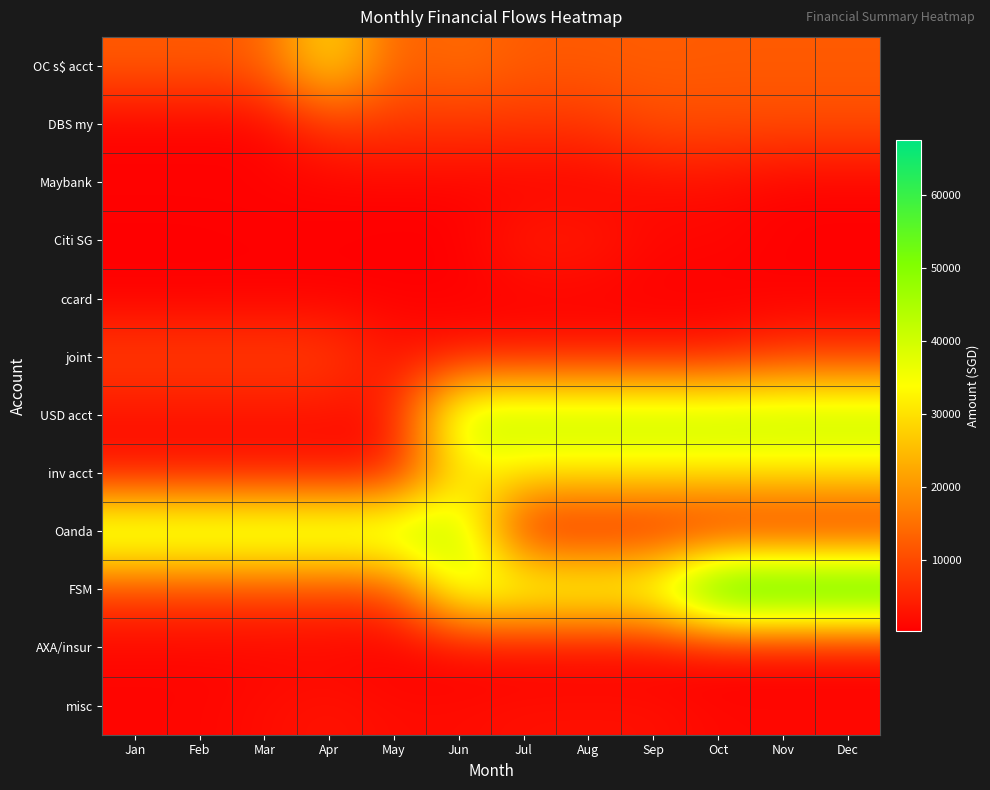

At Dec, list the series in order from smallest to largest.

AXA/insur, ccard, Citi SG, Maybank, misc, Oanda, joint, DBS my, OC s$ acct, inv acct, USD acct, FSM